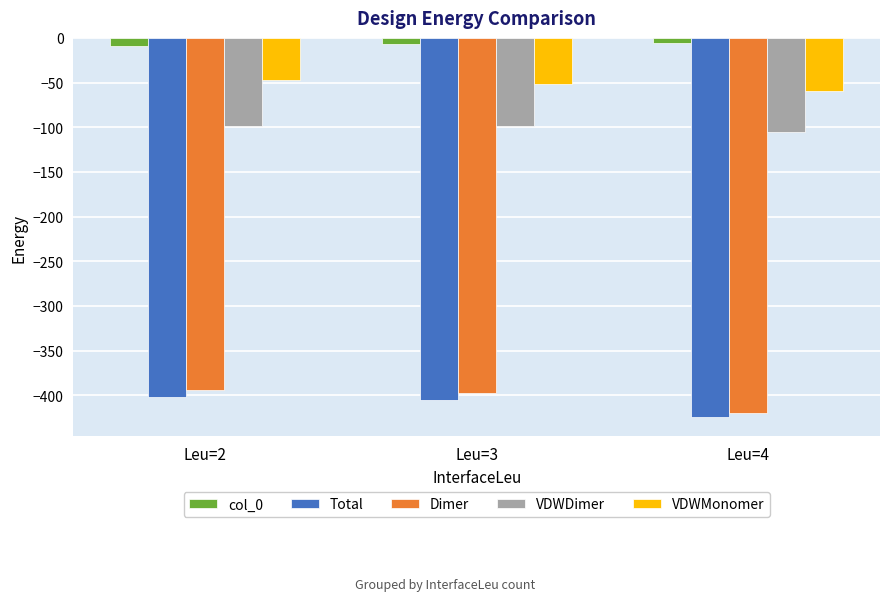

What is the value of the Total bar at the 1st from the left?

-402.4